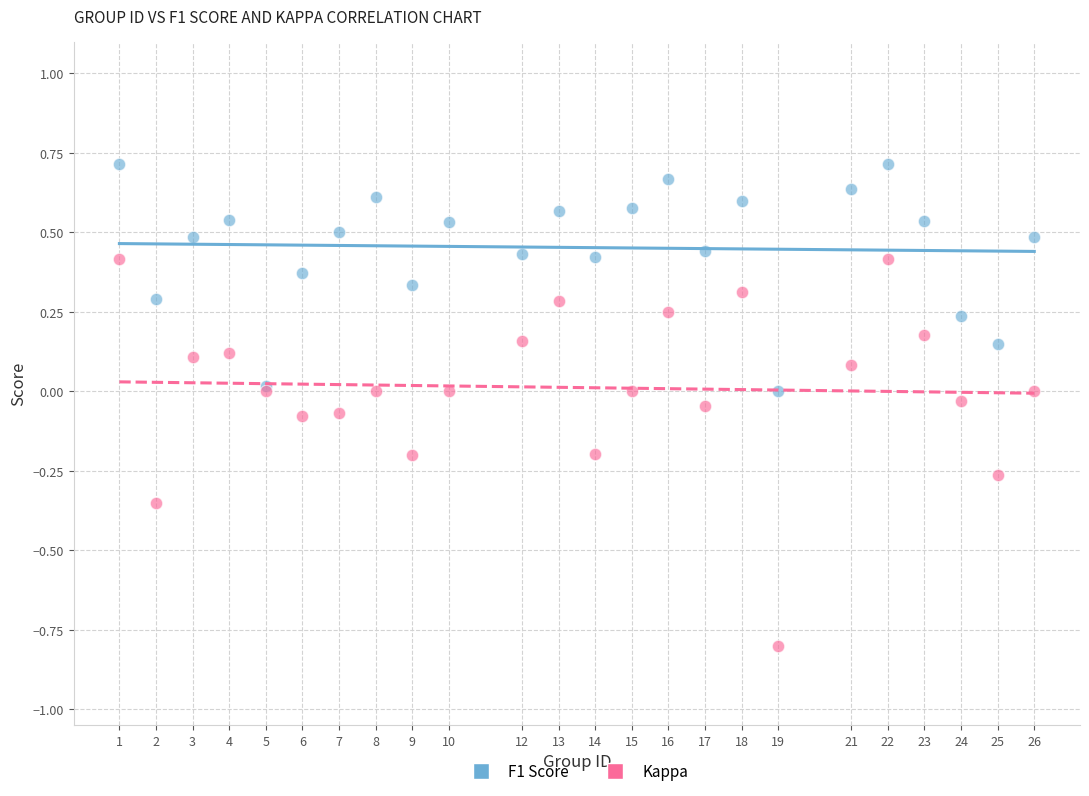

What is the X range (max minus min) for the scatter plot?

25.0